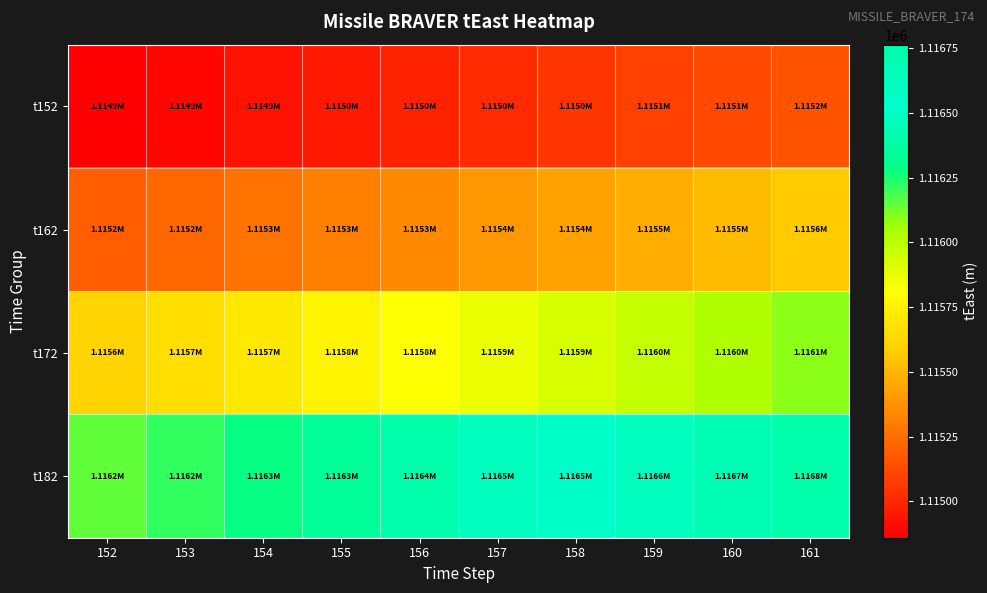

Reading left to right, list all the values displayed in this chart.

t152: 152=1114859.8	153=1114889.4	154=1114919.7	155=1114950.8	156=1114982.7	157=1115015.3	158=1115048.7	159=1115083.0	160=1115118.1	161=1115154.1
t162: 152=1115191.0	153=1115228.7	154=1115267.4	155=1115307.1	156=1115347.7	157=1115389.3	158=1115432.0	159=1115475.7	160=1115520.5	161=1115566.4
t172: 152=1115613.4	153=1115661.5	154=1115710.9	155=1115761.5	156=1115813.3	157=1115866.4	158=1115920.8	159=1115976.5	160=1116033.6	161=1116092.2
t182: 152=1116152.1	153=1116213.6	154=1116276.5	155=1116341.0	156=1116407.1	157=1116474.8	158=1116544.2	159=1116615.3	160=1116688.1	161=1116762.8